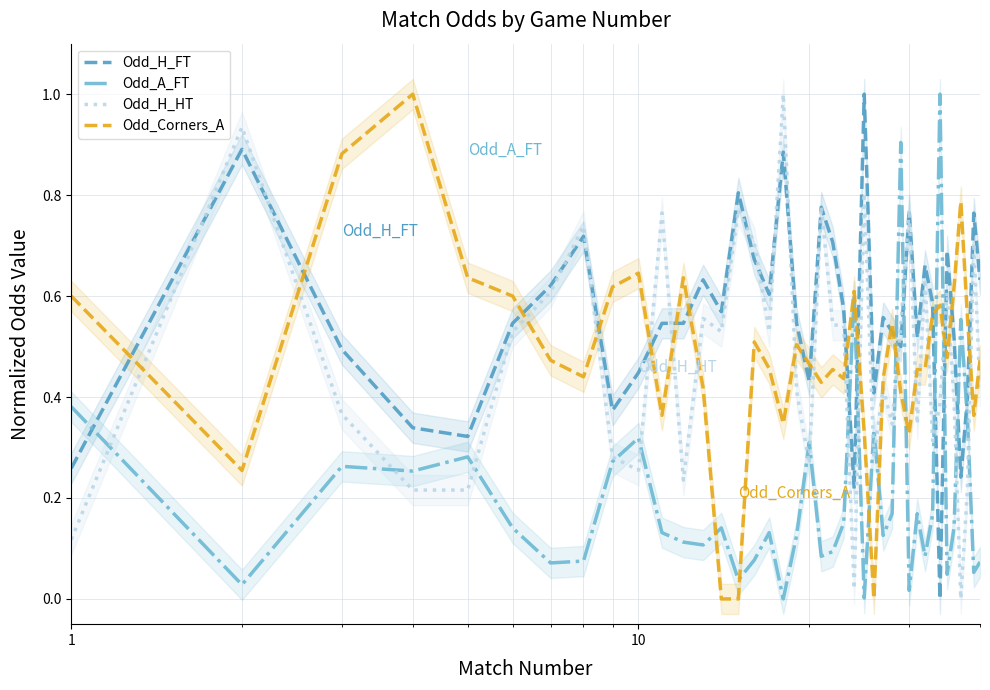

How many intersections are there between Odd_Corners_A and Odd_H_HT?

20